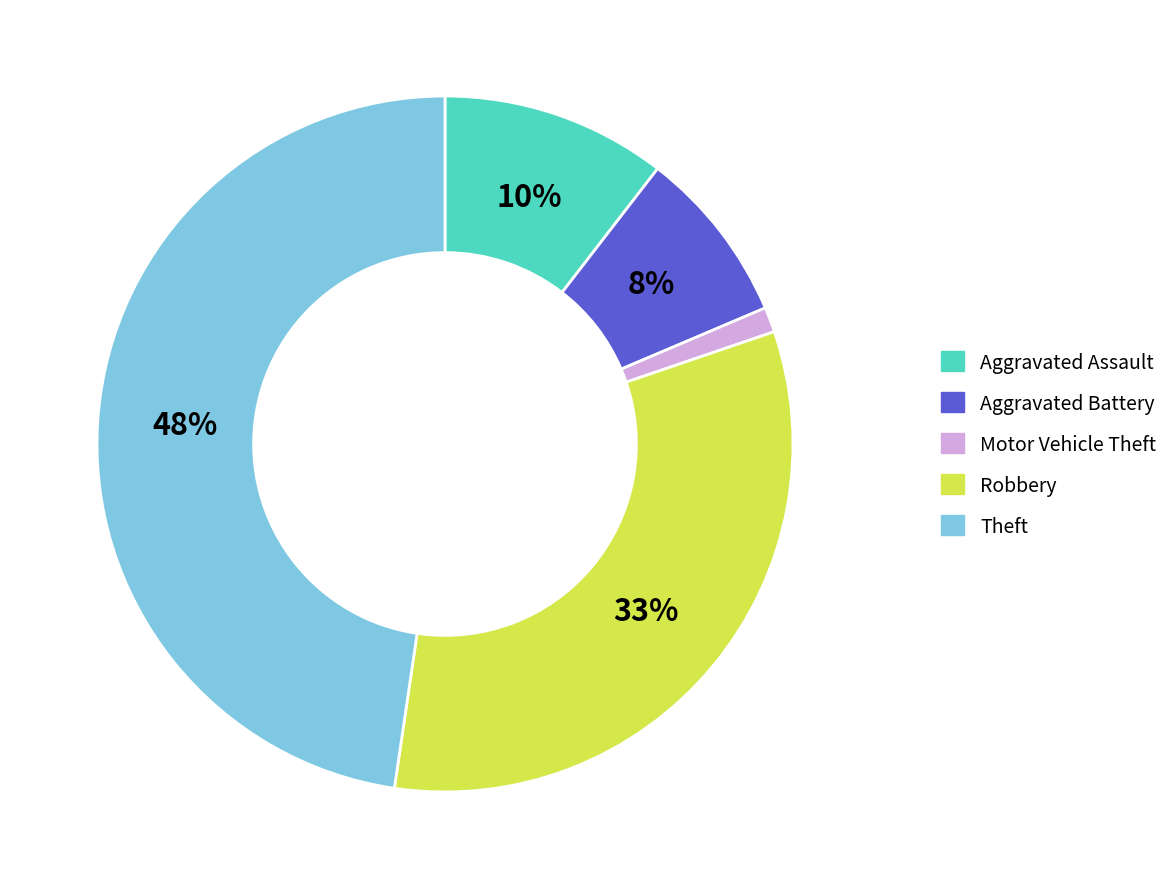

Do Robbery and Theft together represent more than half of the pie?

Yes